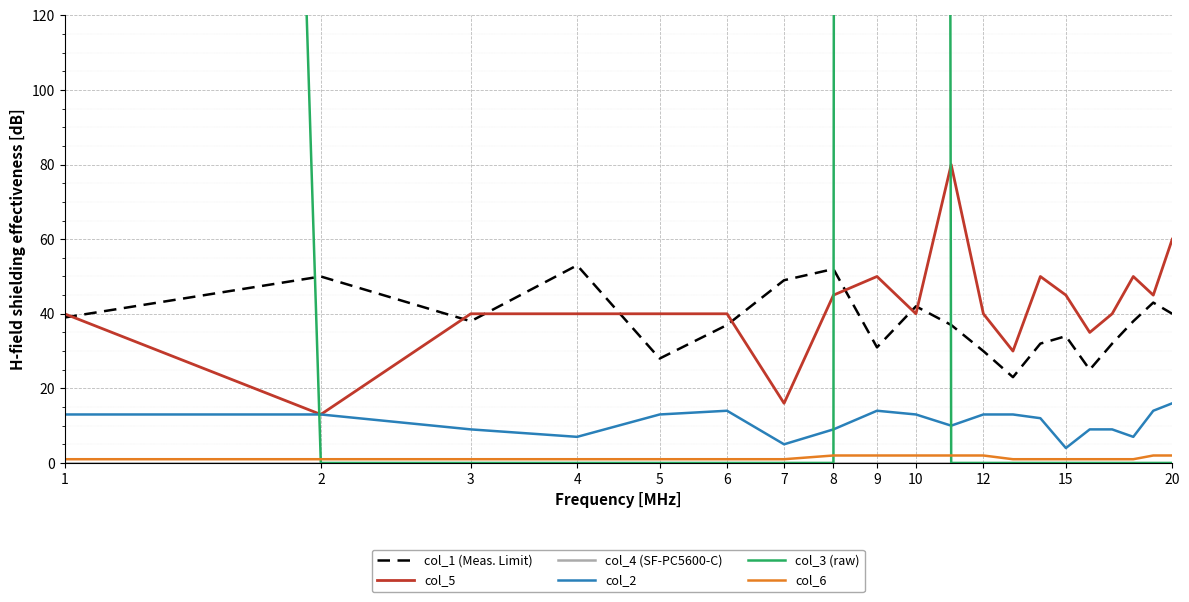

Is it true that col_3 (raw) equals -9183 at 8?

False